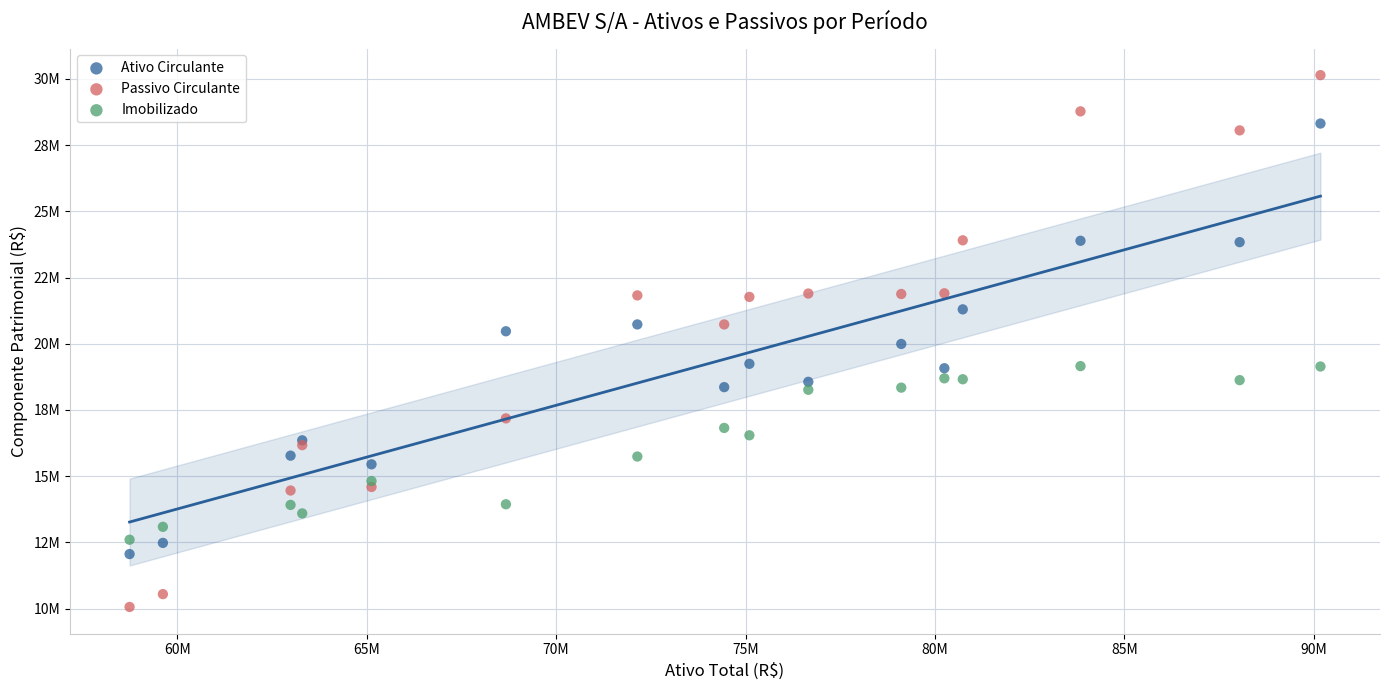

Which series contains the highest Y value?

Passivo Circulante